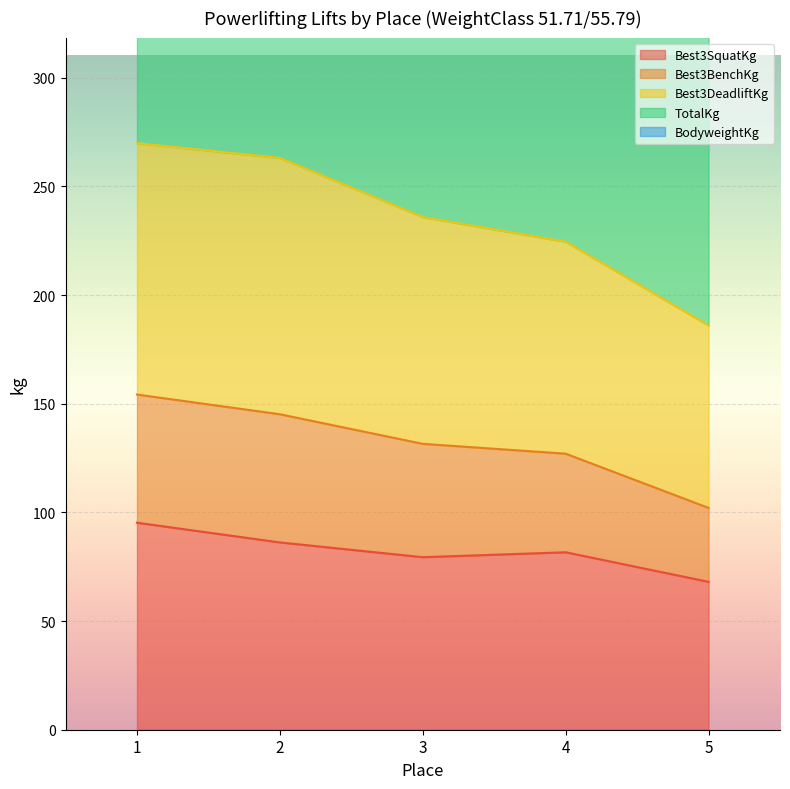

The value of Best3SquatKg at 2 is 127.2. True or false?

False